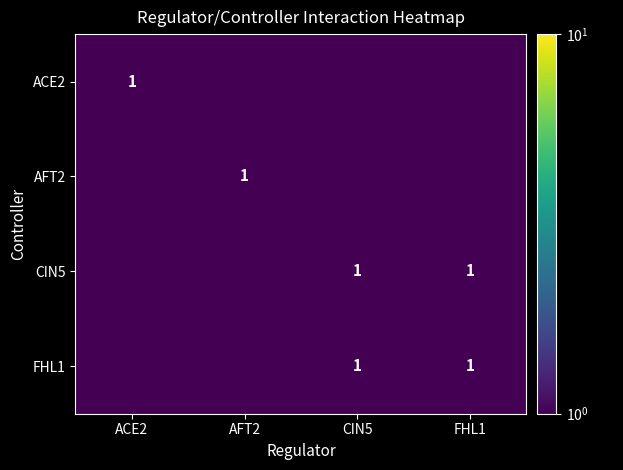

At how many categories does at least one series exceed 0?

4